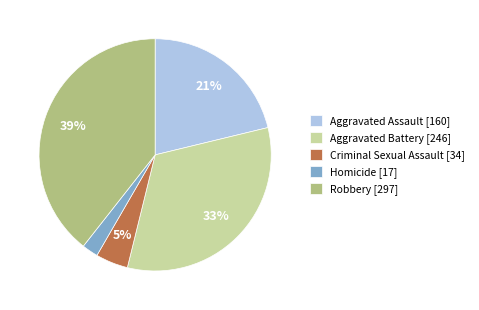

Is it true that Aggravated Assault is 30% of the pie?

False